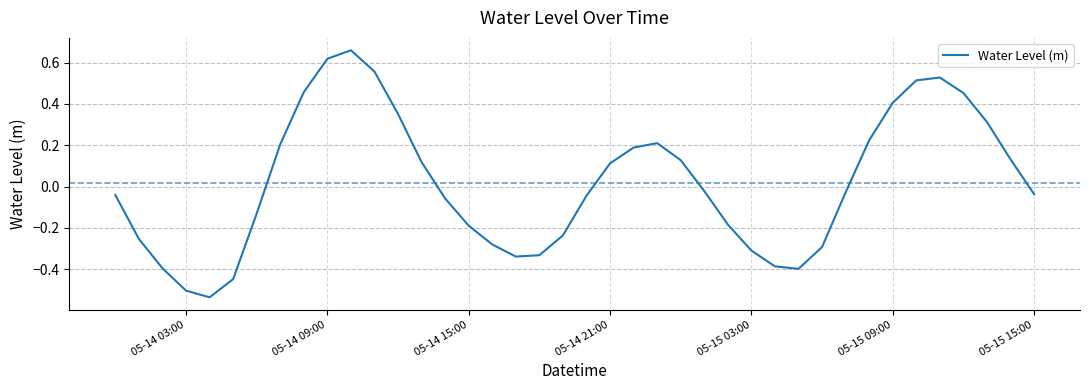

What is the difference between the maximum and minimum values?

1.2